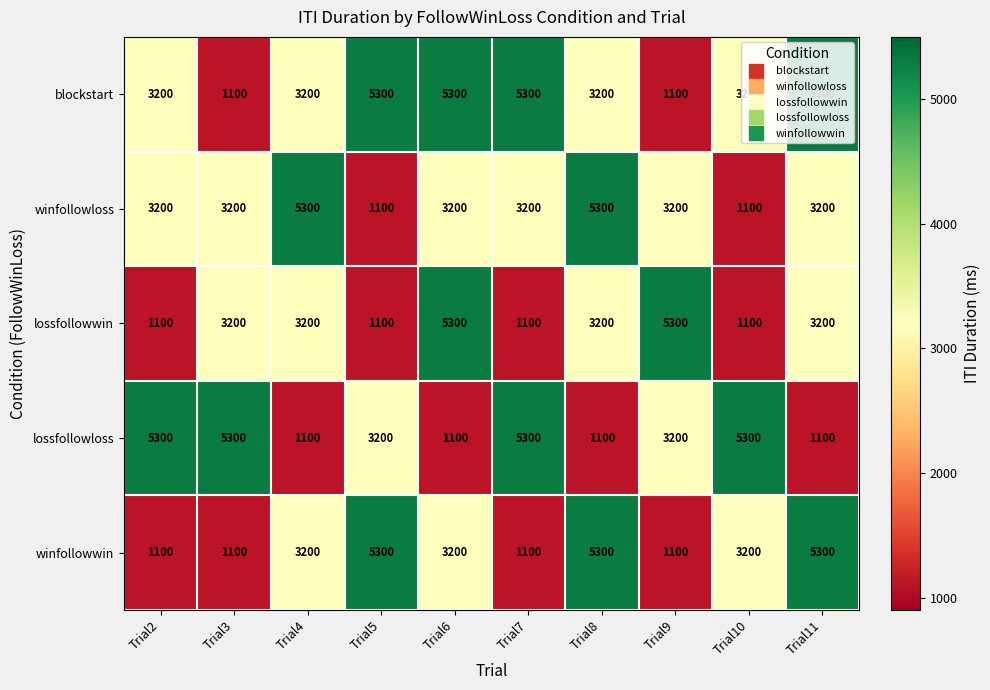

What is the minimum value shown in the chart?

1100